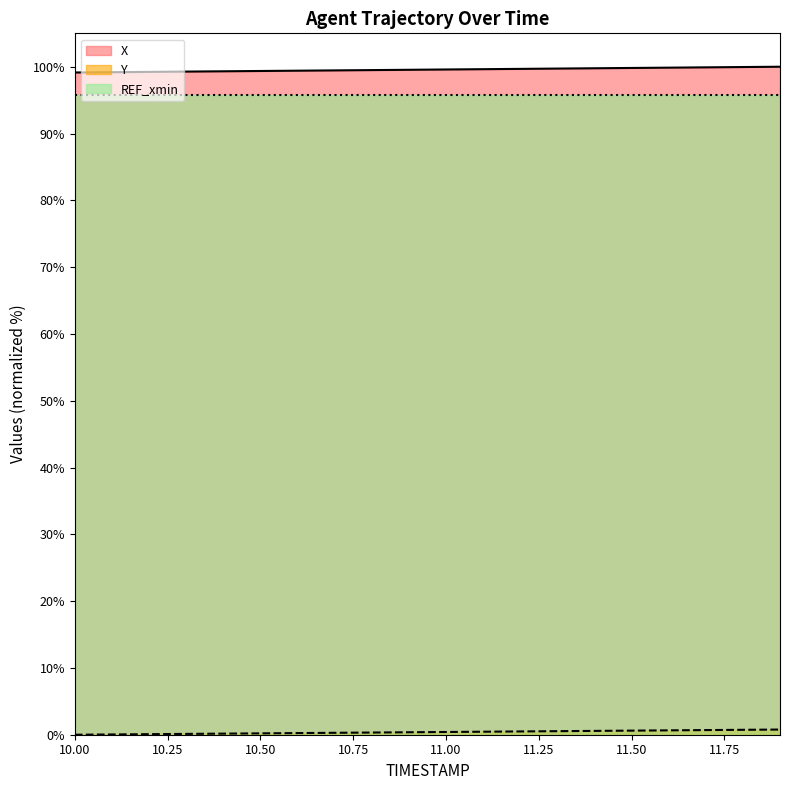

What is the difference between the highest and lowest values at 11.00?

99.2